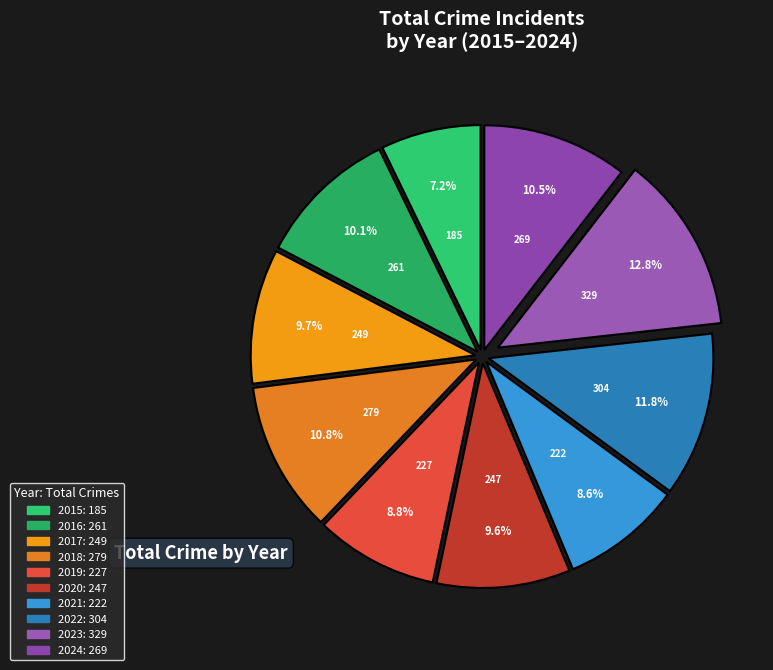

To the nearest percent, what portion does 2018 represent?

11%